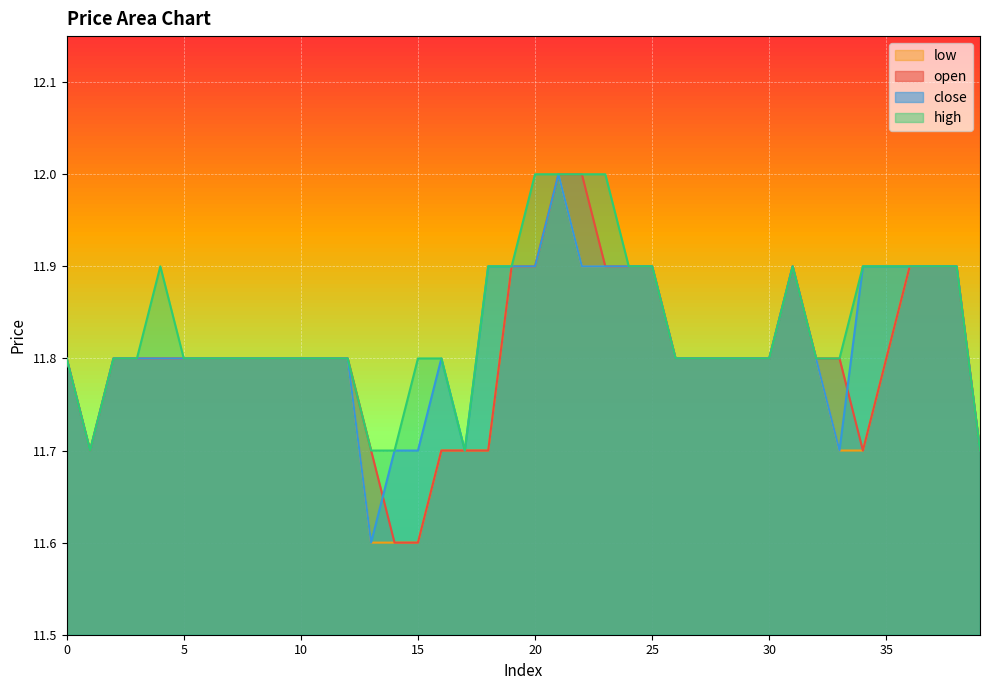

What is the value of the open point at the 29th from the left?

11.8